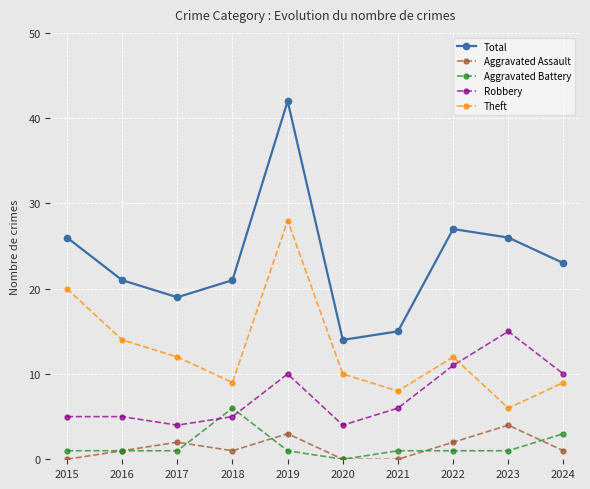

What is the difference between the second highest and second lowest values in the Aggravated Battery series?

2